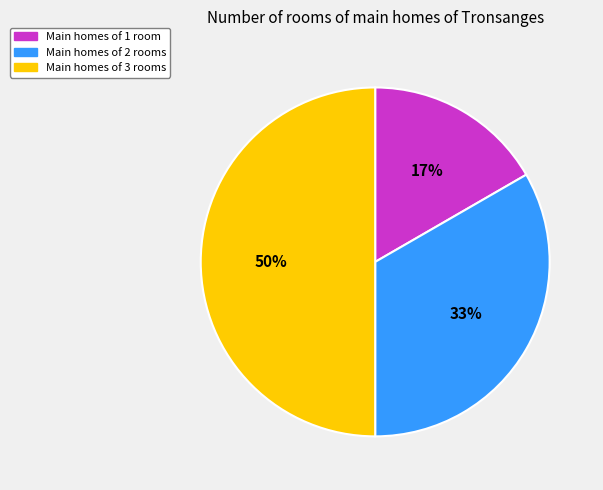

To the nearest percent, what portion does Main homes of 2 rooms represent?

33%